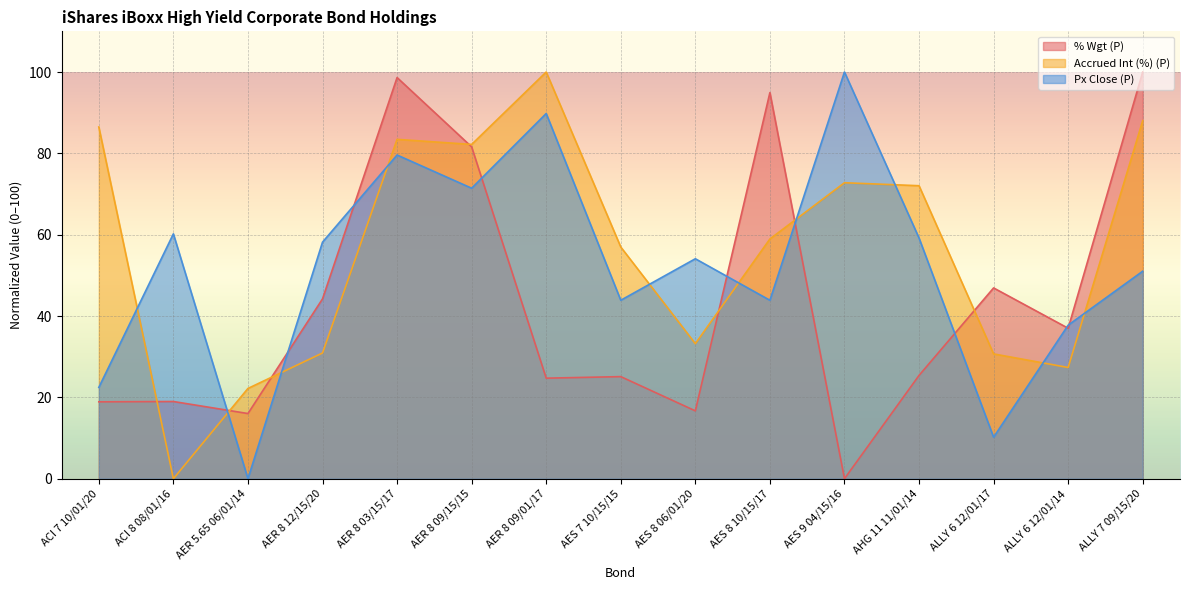

What position from the right is AES 7 10/15/15?

8